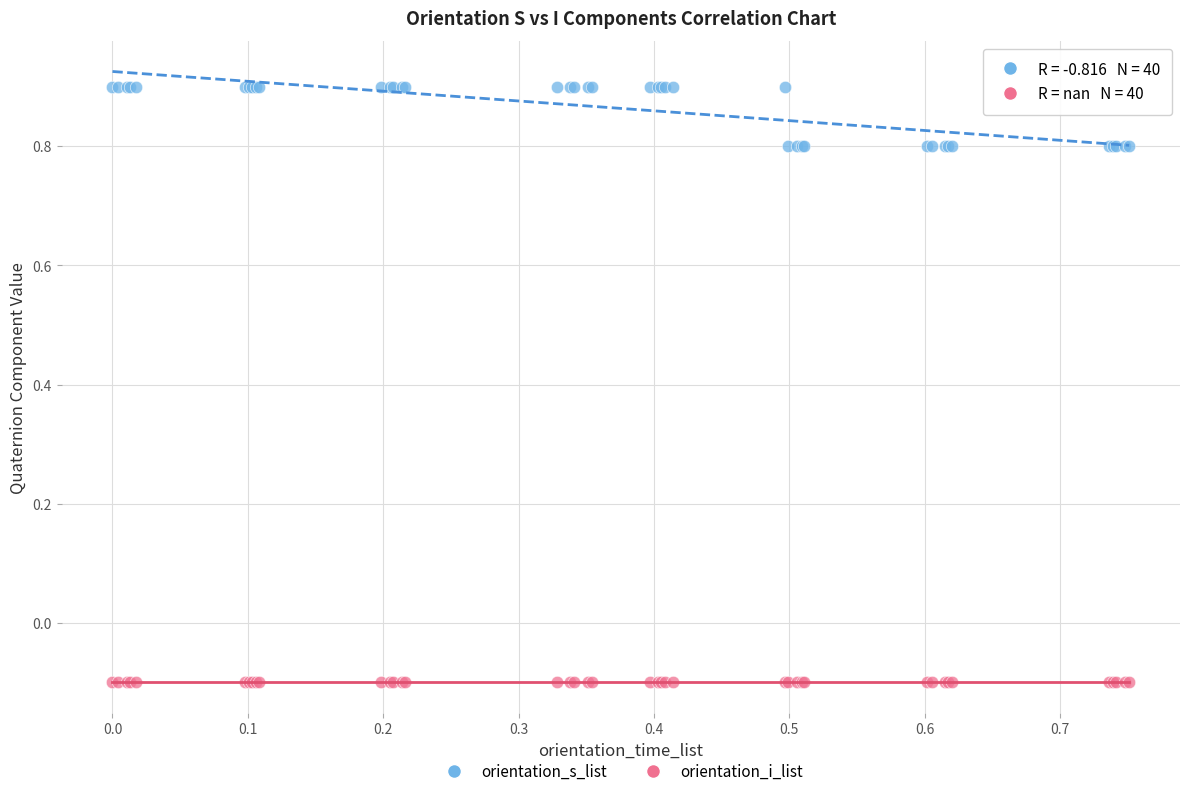

Which series reaches the maximum Y coordinate?

orientation_s_list